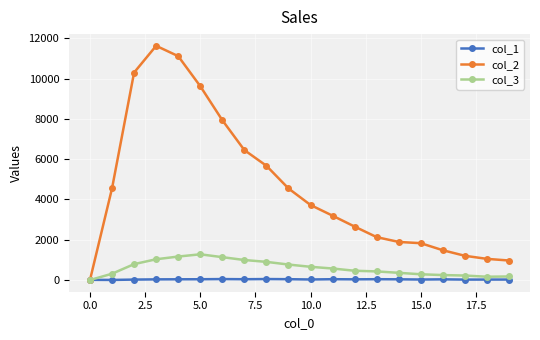

Which series has the largest total across all categories?

col_2